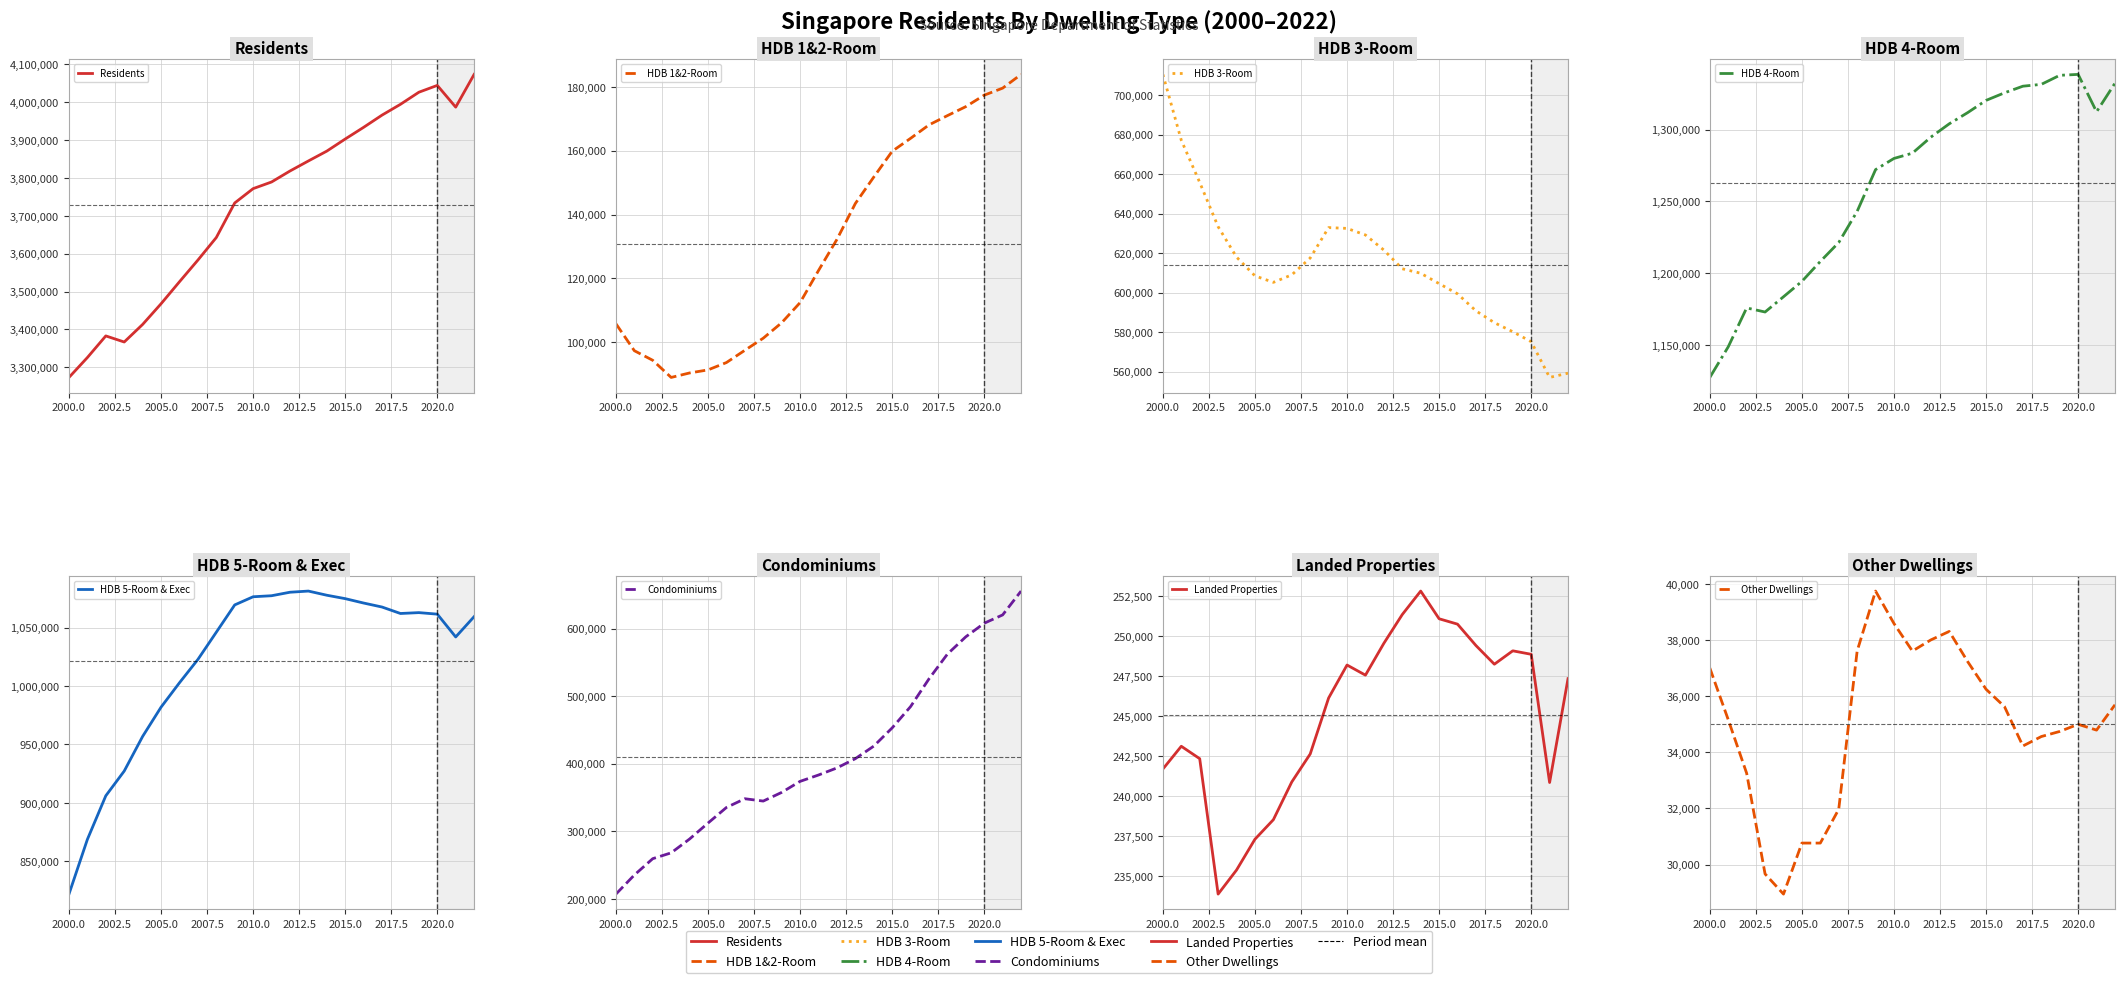

True or false: HDB 5-Room And Executive Flats and HDB 4-Room Flats cross at least once.

False